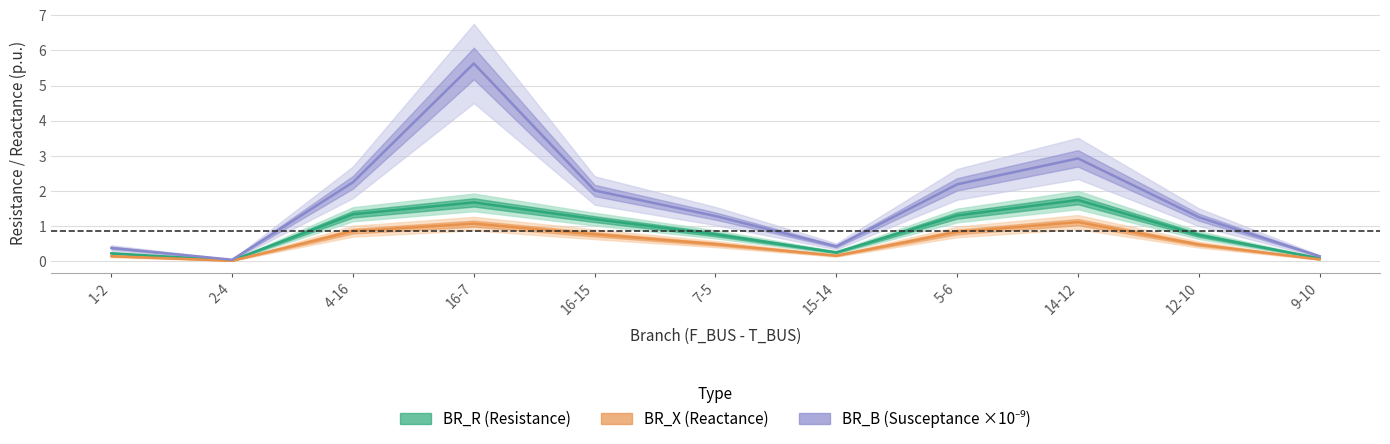

True or false: BR_X (Reactance) and BR_B (Susceptance ×10⁻⁹) intersect in this chart.

False